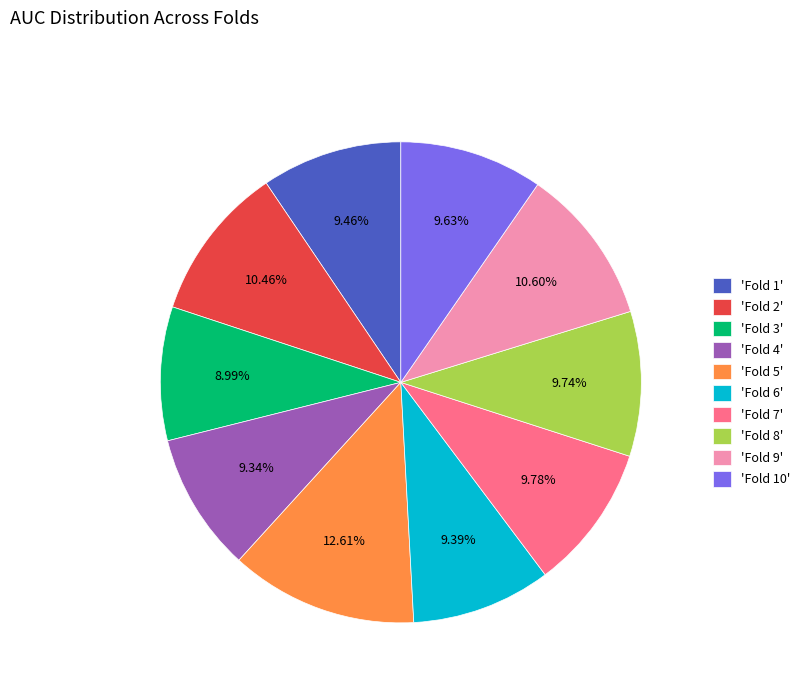

Is the sum of 'Fold 5' and 'Fold 9' greater than half?

No